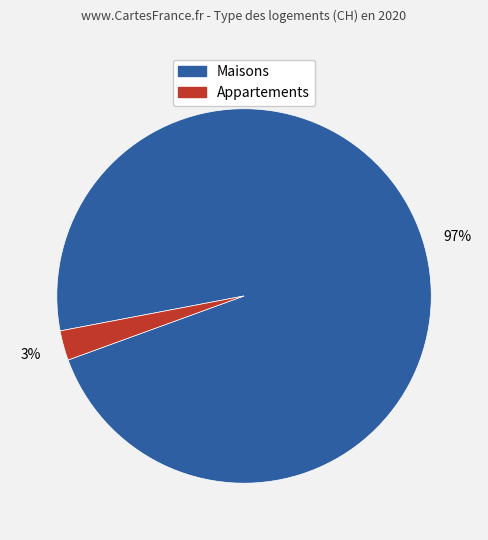

Does any single category account for the majority?

Yes